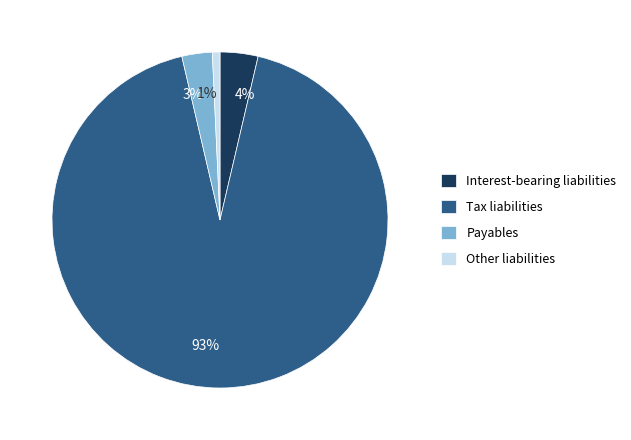

Is there a majority slice in this chart?

Yes